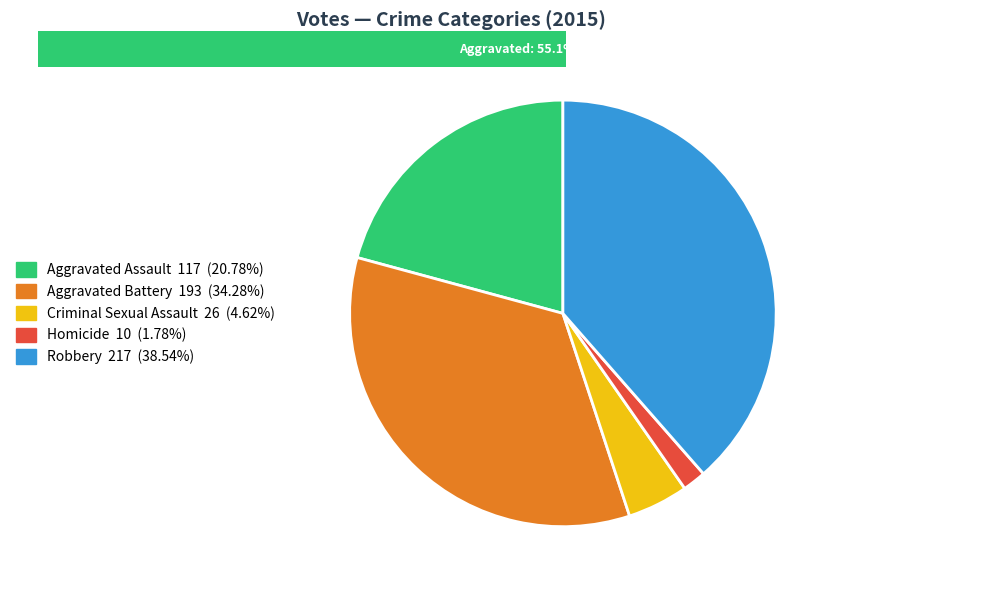

Rank the categories by value from highest to lowest.

Robbery, Aggravated Battery, Aggravated Assault, Criminal Sexual Assault, Homicide